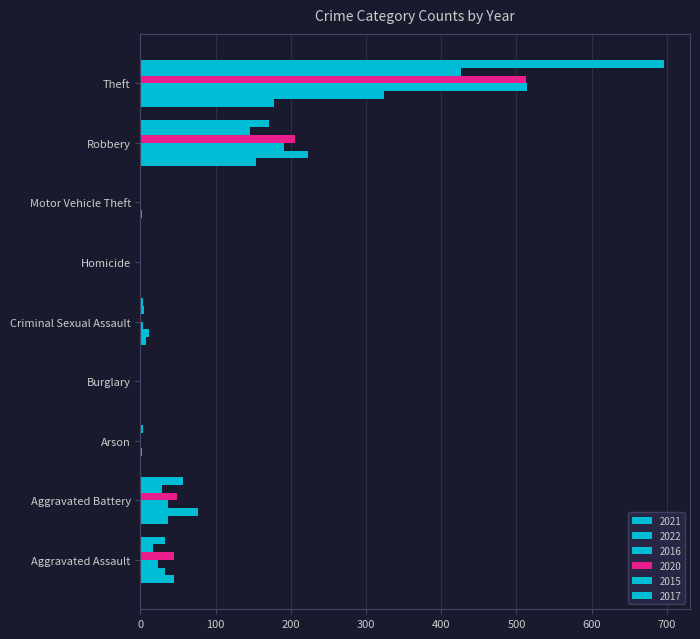

Count the number of categories in the chart.

9